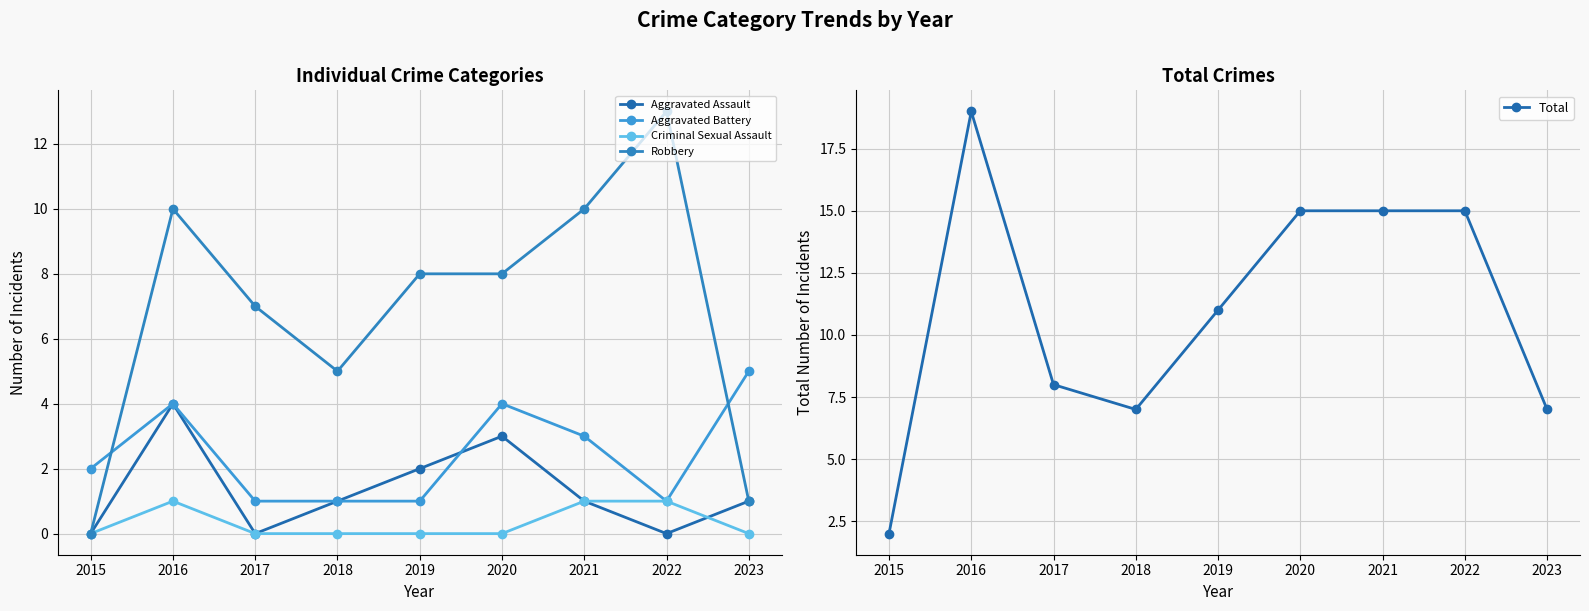

Which label corresponds to the largest value in the chart?

2016